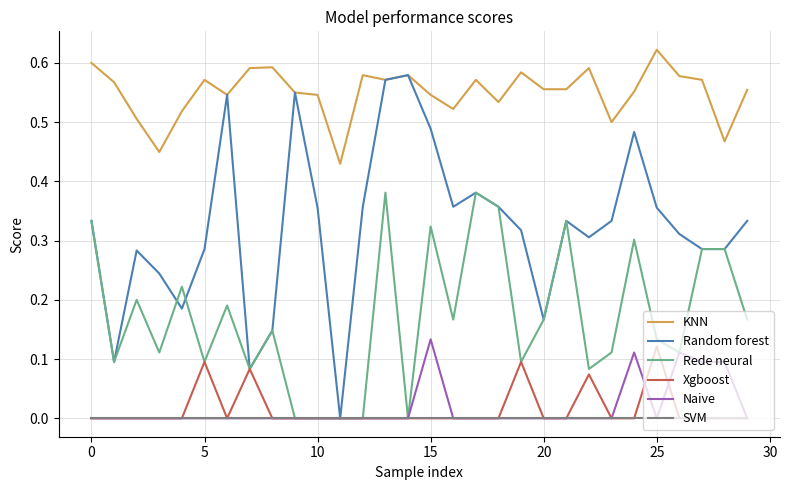

Count the number of categories in the chart.

30